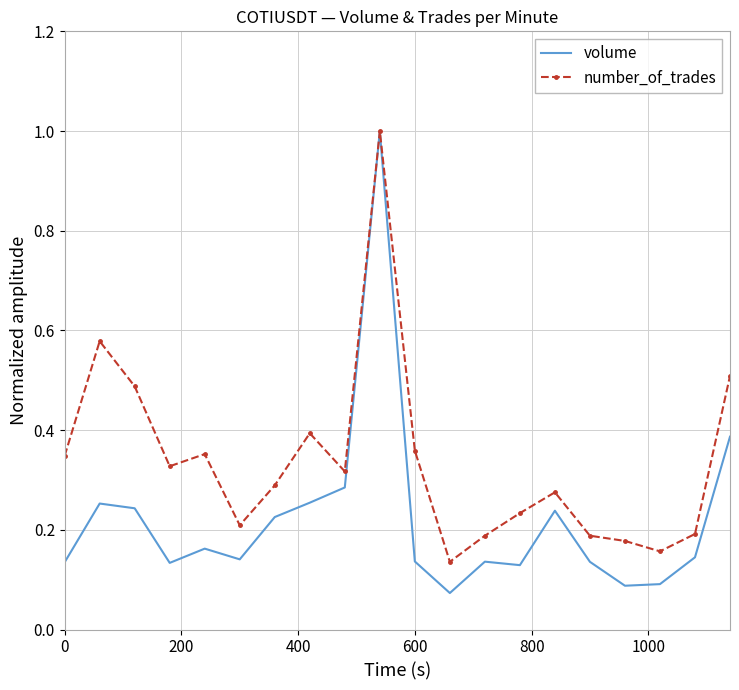

Which series has the widest spread of values?

volume